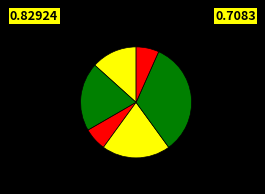

Count the number of slices in the pie.

6